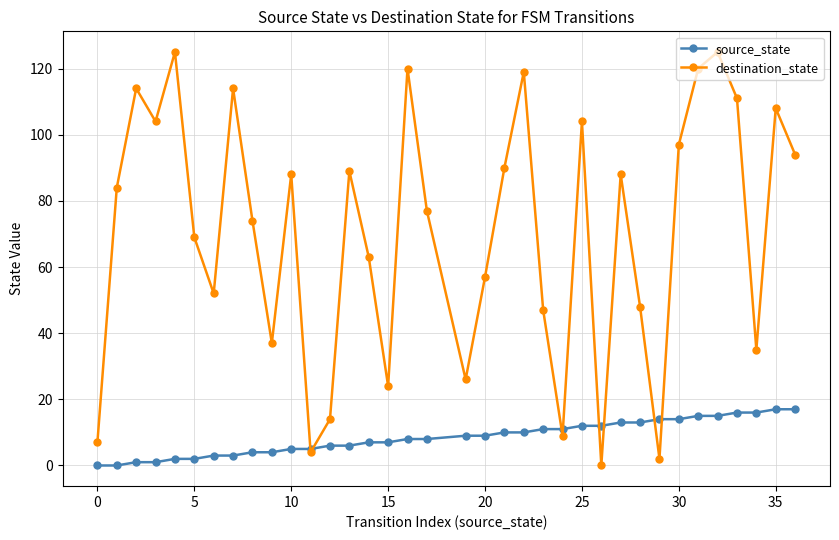

After their last crossing, which series has the higher values: source_state or destination_state?

destination_state